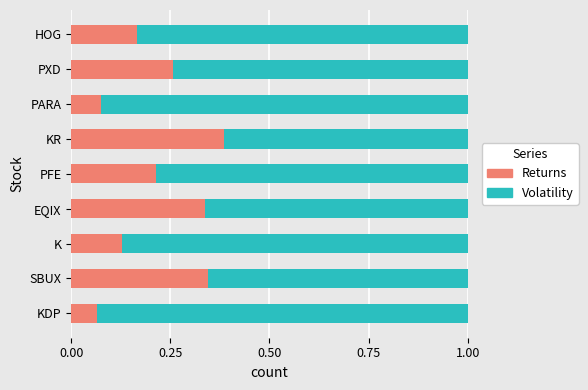

What is the sum of all Returns values?

2.0